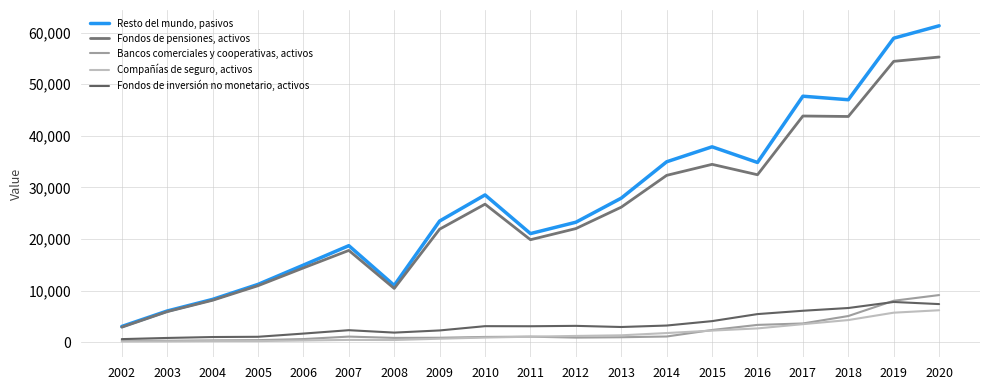

What is the highest value of the Fondos de inversión no monetario, activos series?

7823